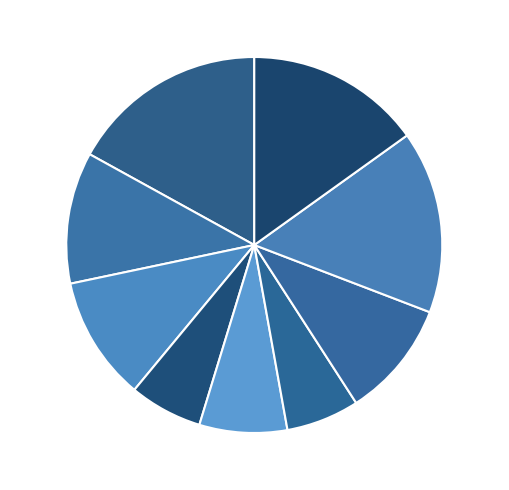

Combined, do q377 and q6144 account for over 50%?

No